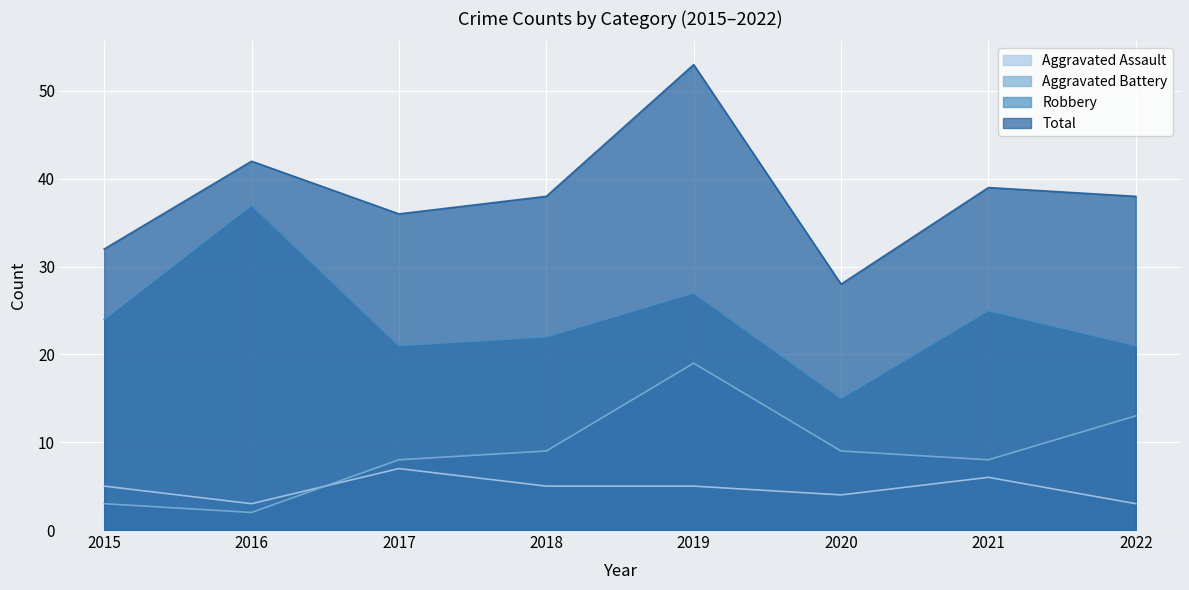

Is the value of Aggravated Assault at 2019 greater than the value of Aggravated Battery at 2022?

No